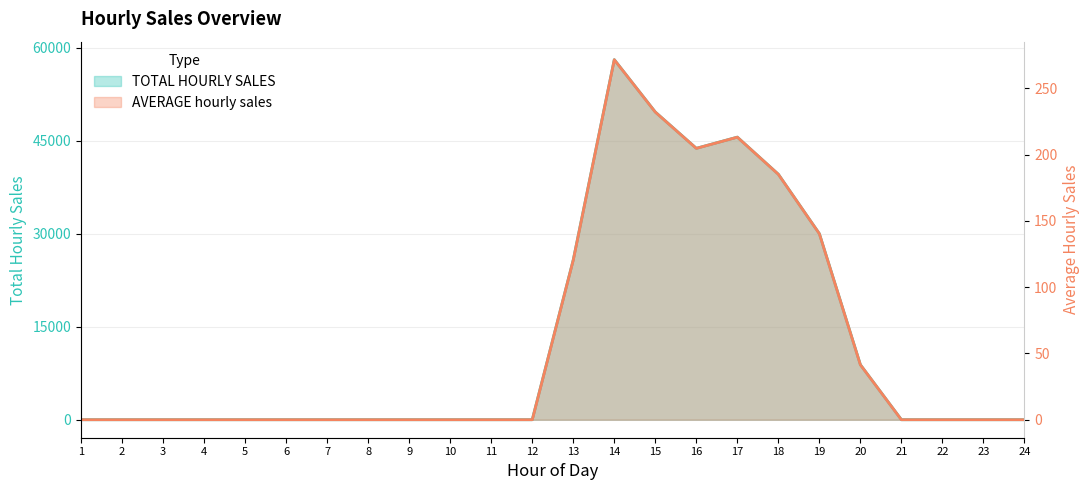

The AVERAGE hourly sales series shows 424.7 at 14. True or false?

False